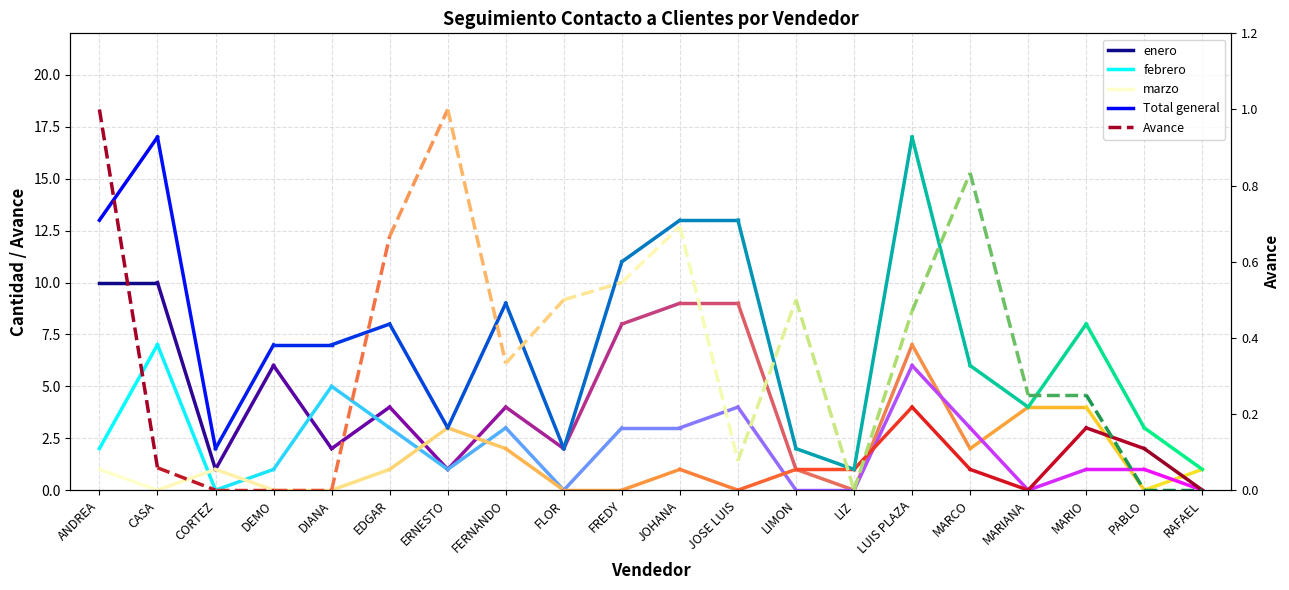

Is the value of Avance at ANDREA greater than the value of Total general at CASA?

No